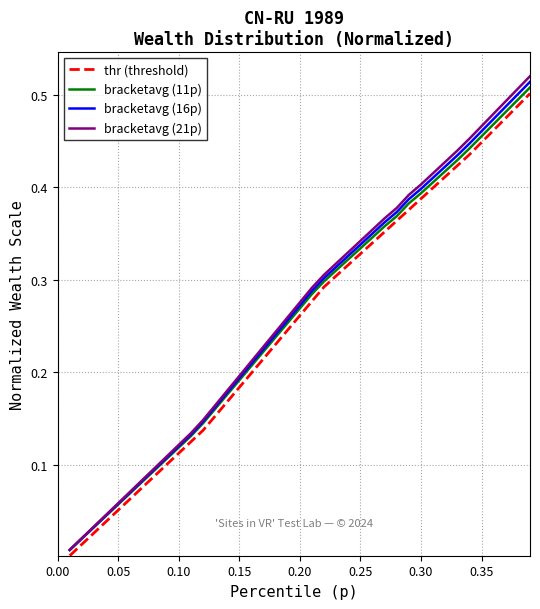

Which series has the largest range (max minus min)?

bracketavg (21p)